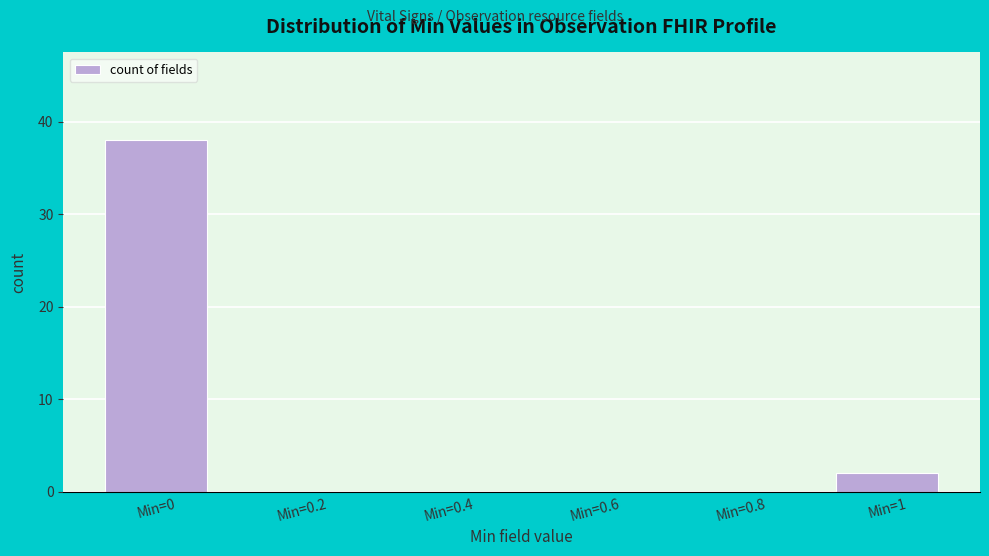

Reading left to right, transcribe all the data shown in this chart.

Min=0=38	Min=0.2=0	Min=0.4=0	Min=0.6=0	Min=0.8=0	Min=1=2